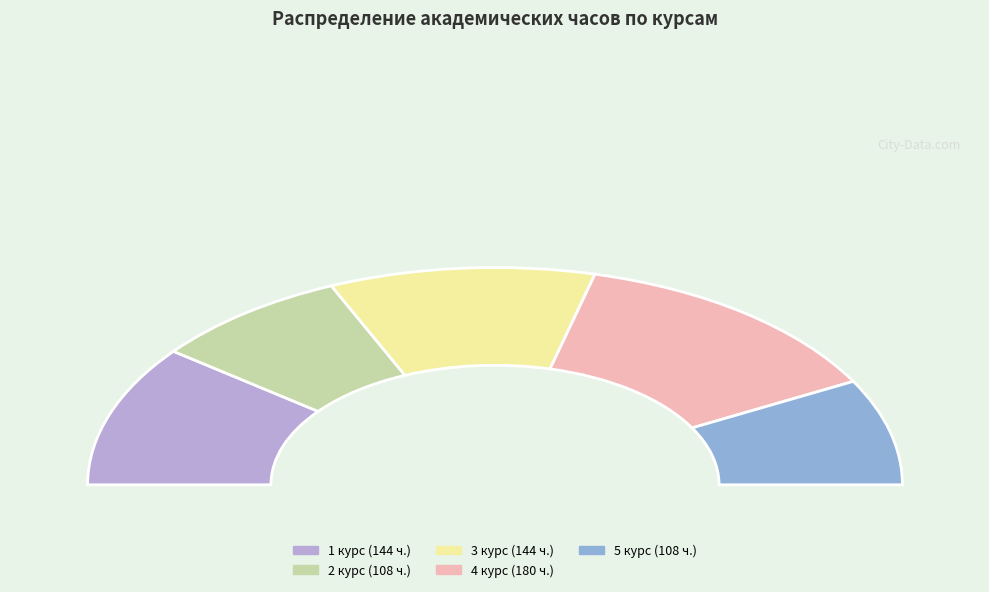

What percentage is the 3 курс slice, to the nearest percent?

21%